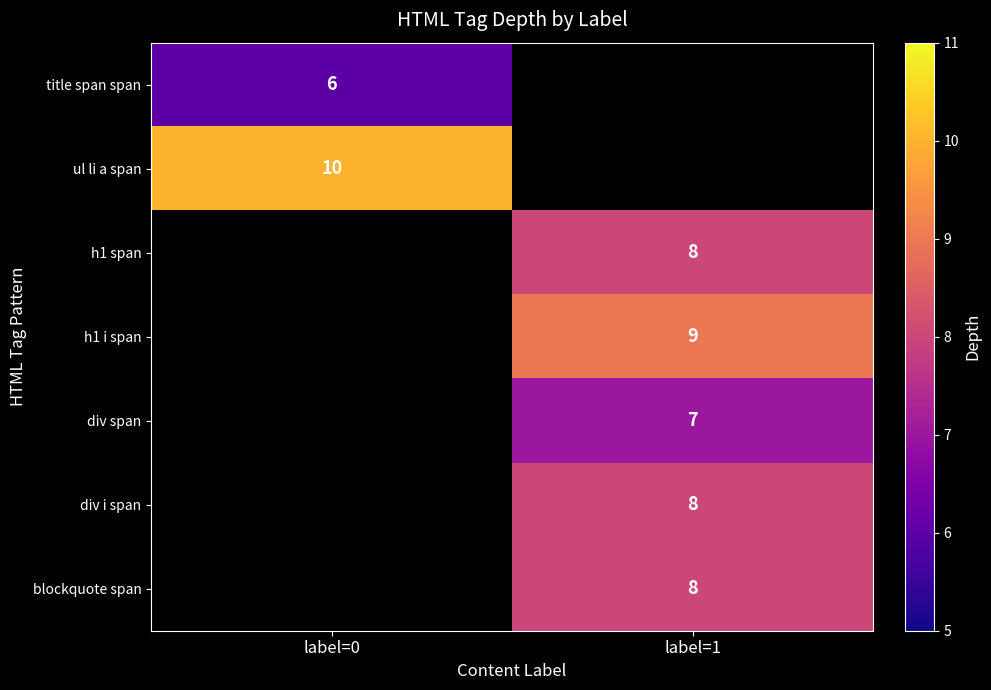

True or false: title span span has a value of 6 at label=0.

True